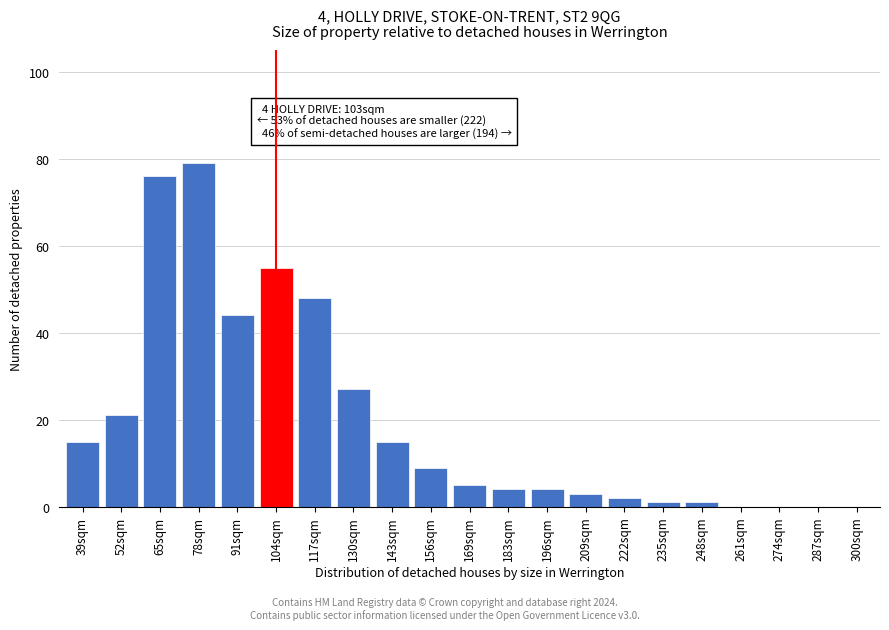

Reading right to left, what are all the values shown in this chart?

300sqm=0	287sqm=0	274sqm=0	261sqm=0	248sqm=1	235sqm=1	222sqm=2	209sqm=3	196sqm=4	183sqm=4	169sqm=5	156sqm=9	143sqm=15	130sqm=27	117sqm=48	104sqm=55	91sqm=44	78sqm=79	65sqm=76	52sqm=21	39sqm=15